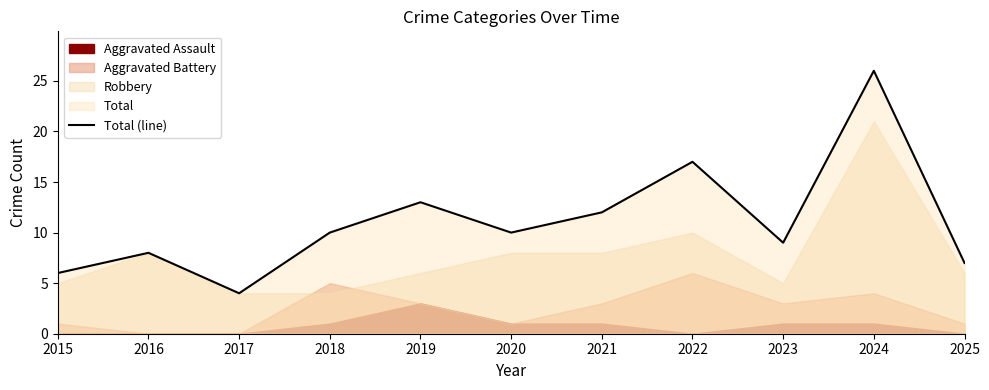

Reading left to right, extract all data points from this chart.

6	8	4	10	13	10	12	17	9	26	7